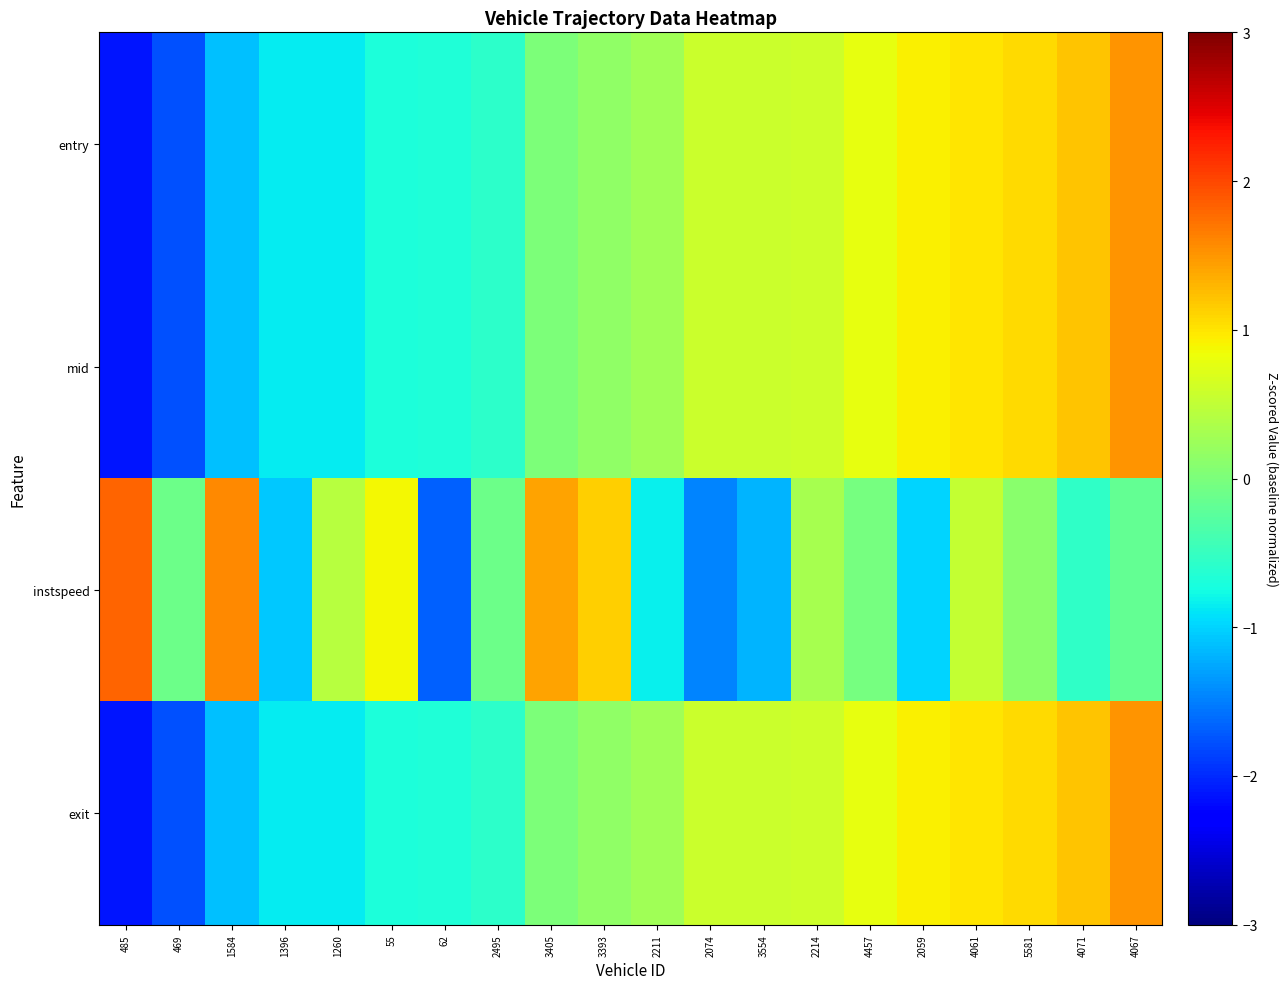

Rank the series at 4061 from highest to lowest value.

entry, mid, exit, instspeed